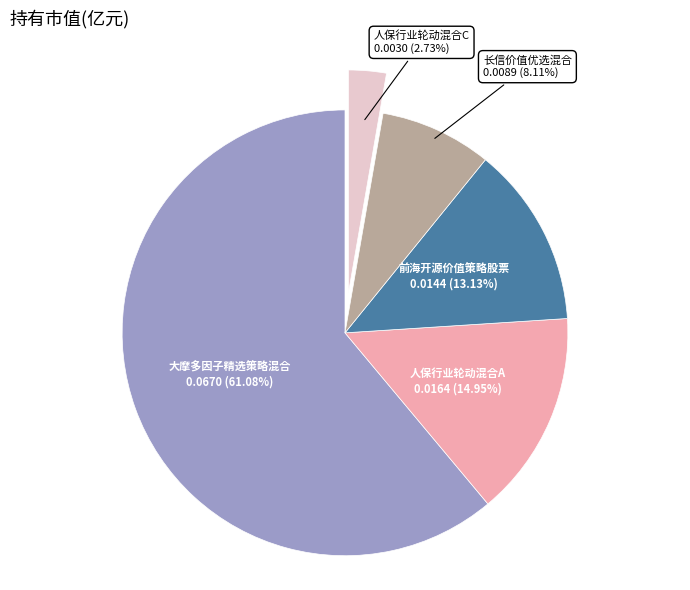

How many segments does this pie chart have?

5